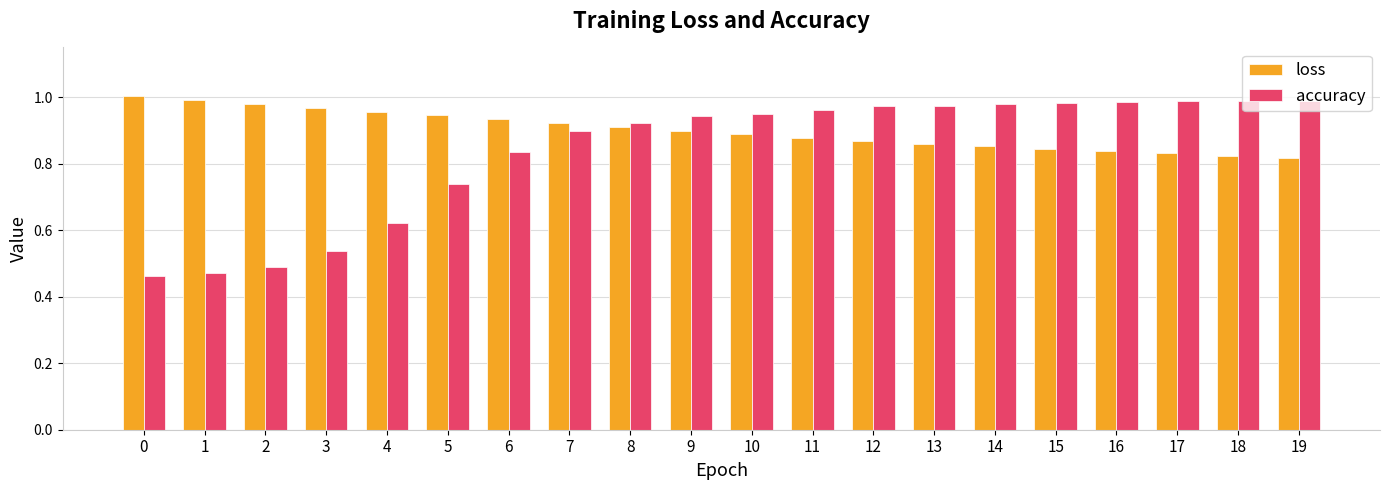

Are the bars horizontal?

No